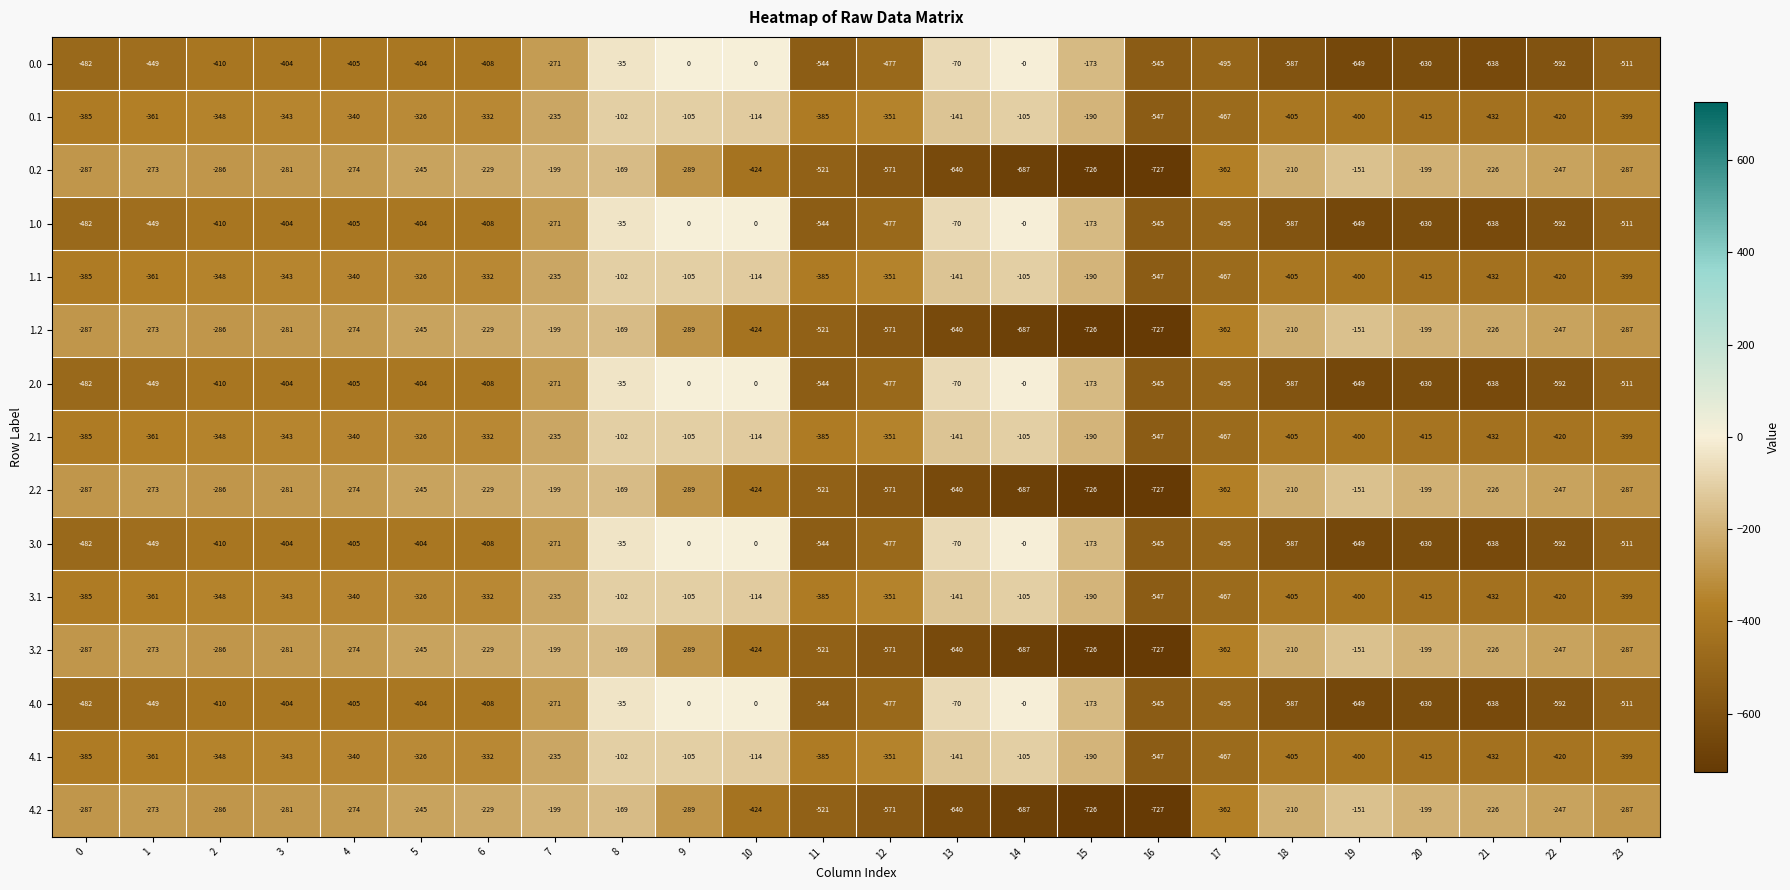

What is the lowest value of the 3.1 series?

-547